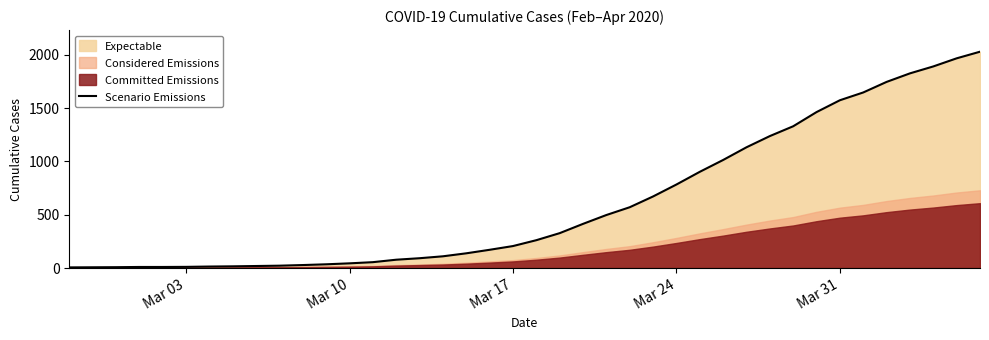

How many values are below 261?

20